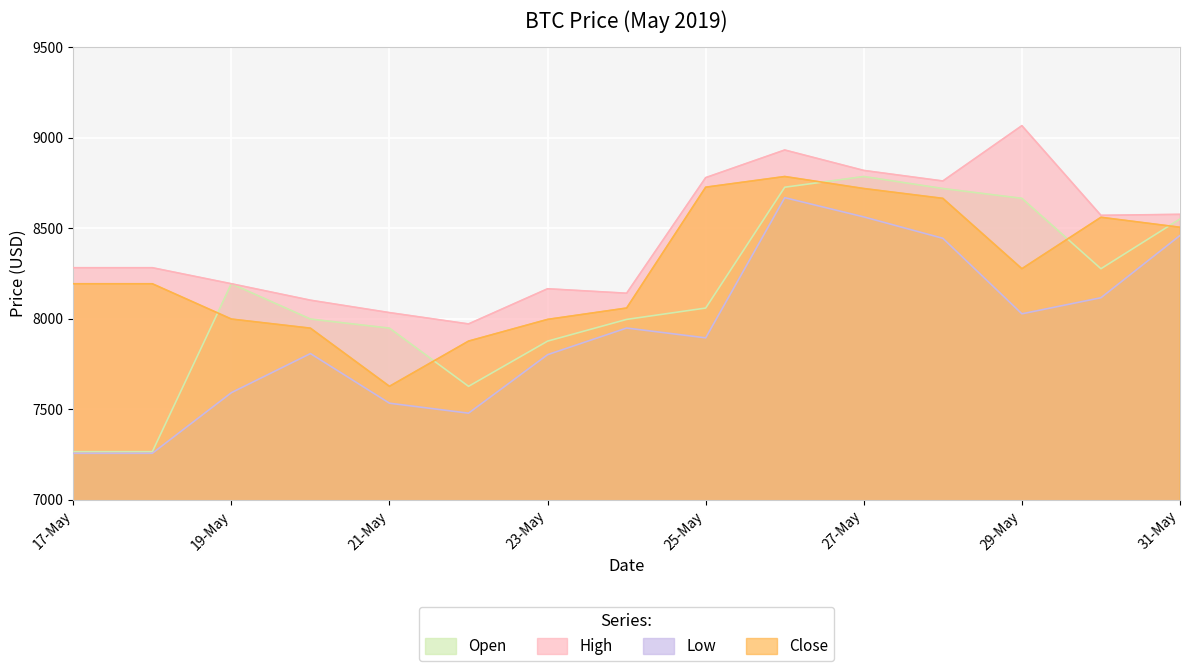

Reading left to right, what are all the values shown in this chart?

Open: 7266.1	7266.1	8193.1	7998.3	7947.9	7626.9	7876.5	7996.4	8059.1	8726.2	8785.2	8718.8	8664.6	8276.2	8550.6
High: 8281.7	8281.7	8193.1	8102.3	8033.8	7971.3	8165.5	8140.8	8779.0	8931.5	8818.7	8760.5	9065.9	8570.8	8576.3
Low: 7257.3	7257.3	7591.9	7807.8	7533.7	7478.7	7801.6	7948.7	7894.5	8668.5	8562.2	8444.1	8027.2	8116.0	8459.7
Close: 8193.1	8193.1	7998.3	7947.9	7626.9	7876.5	7996.4	8059.1	8726.2	8785.2	8718.8	8664.6	8276.2	8560.1	8505.0